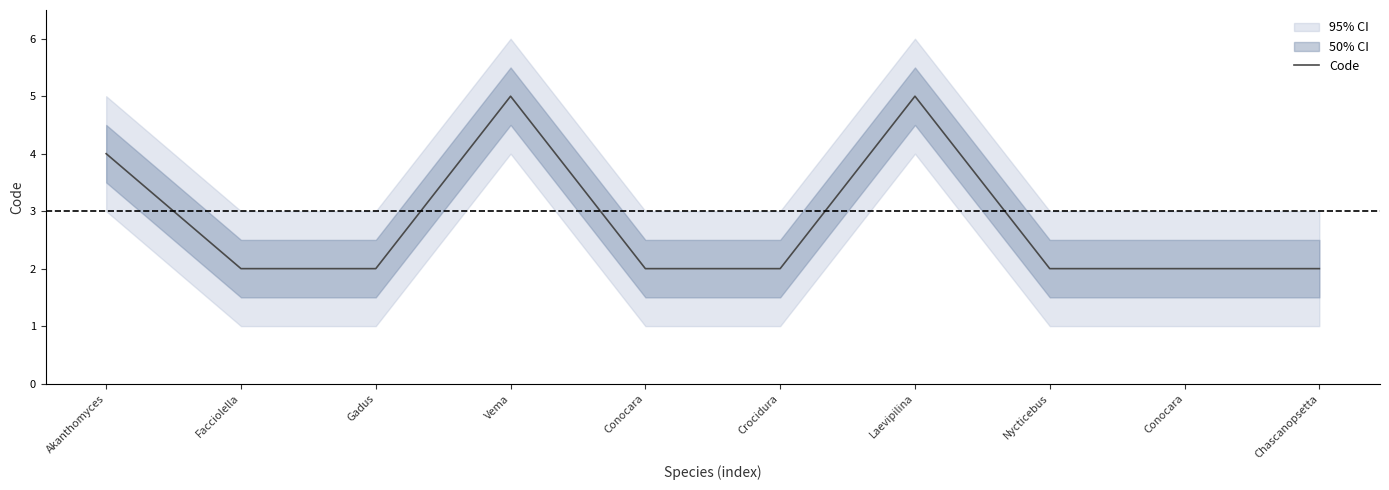

What is the label of the 5th point from the right?

Crocidura